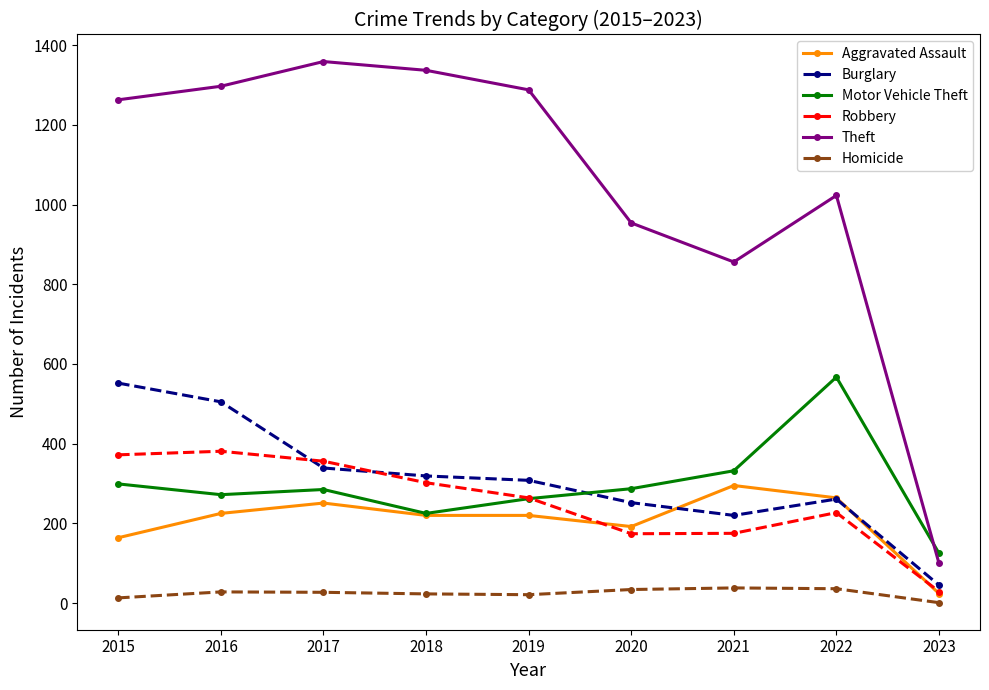

Which series has the largest range (max minus min)?

Theft